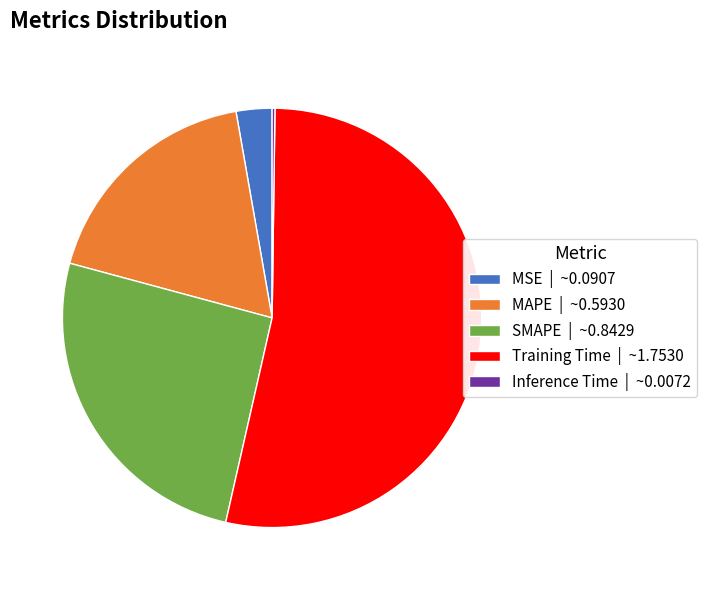

Combined, do Training Time | ~1.7530 and MAPE | ~0.5930 account for over 50%?

Yes